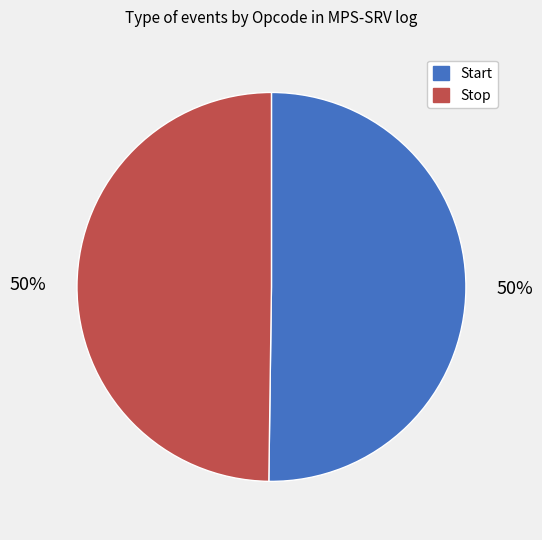

True or false: Start accounts for 50% of the total.

True